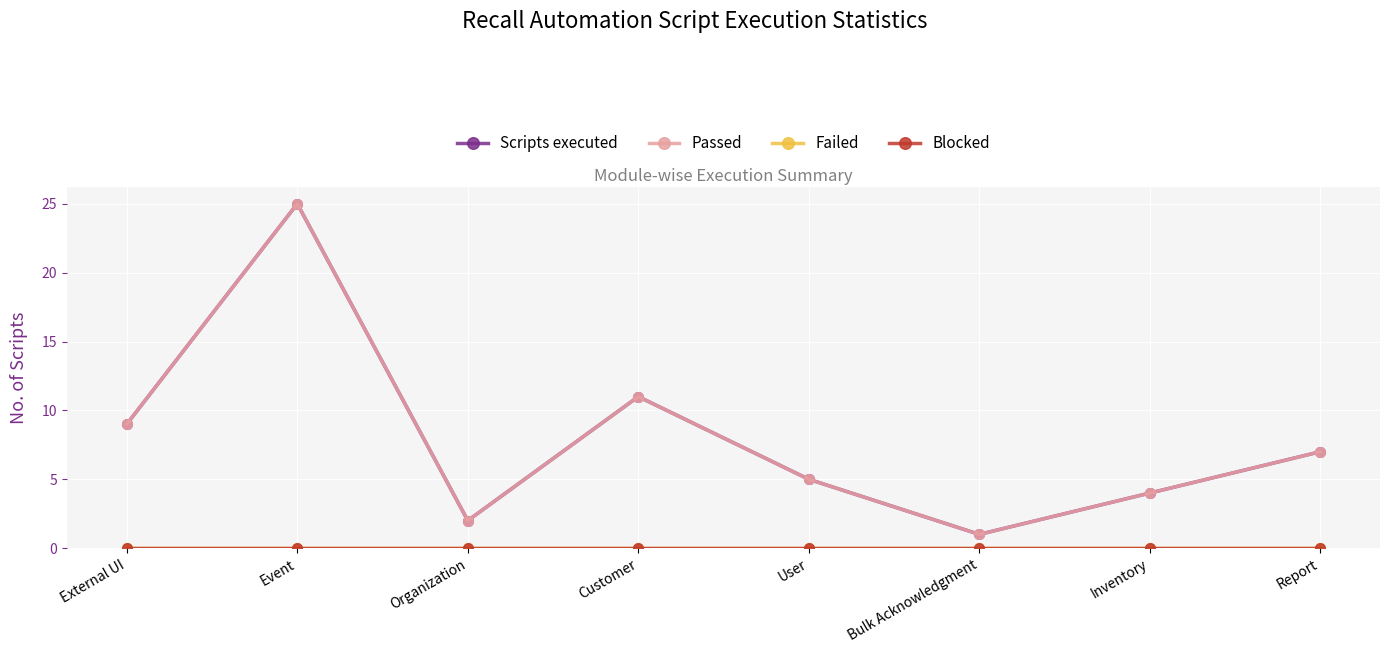

Rank the series by their maximum value, from highest to lowest.

Scripts executed, Passed, Failed, Blocked